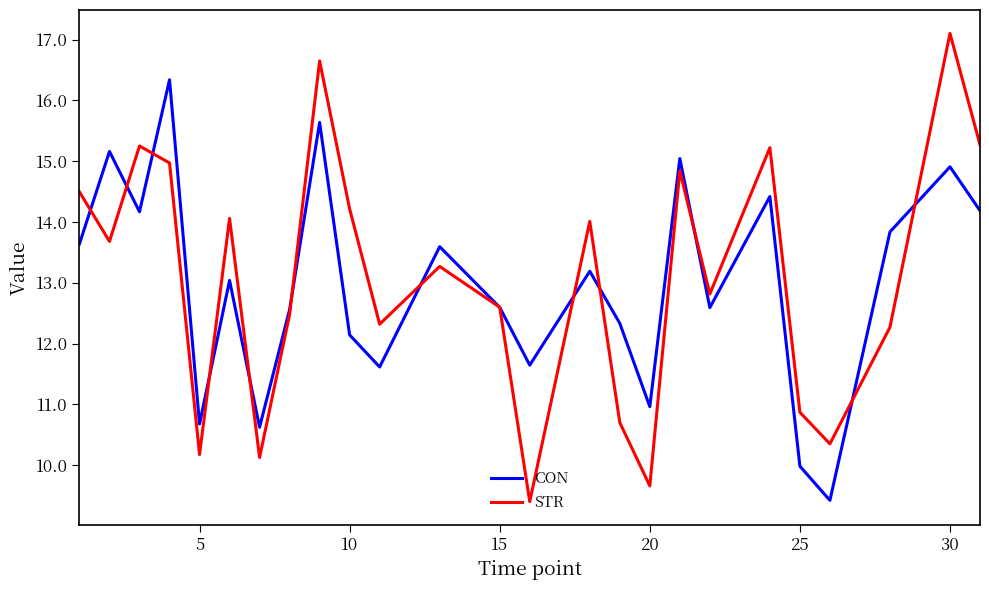

Which series has the largest range (max minus min)?

STR